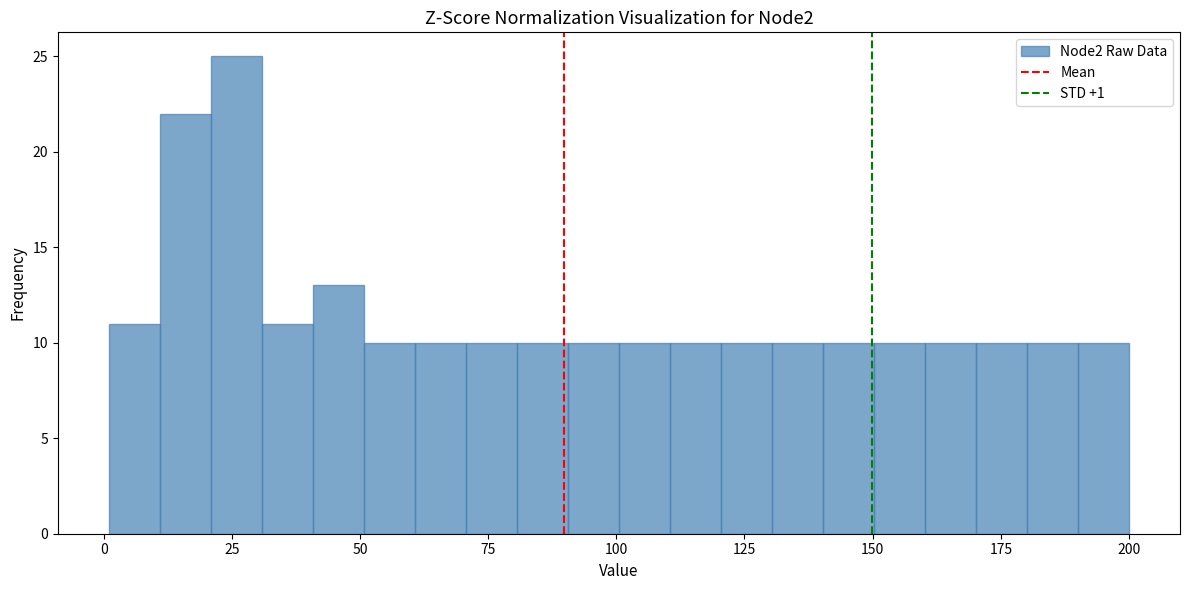

Read against the x-axis, roughly where is the centre of the tallest bar?

25